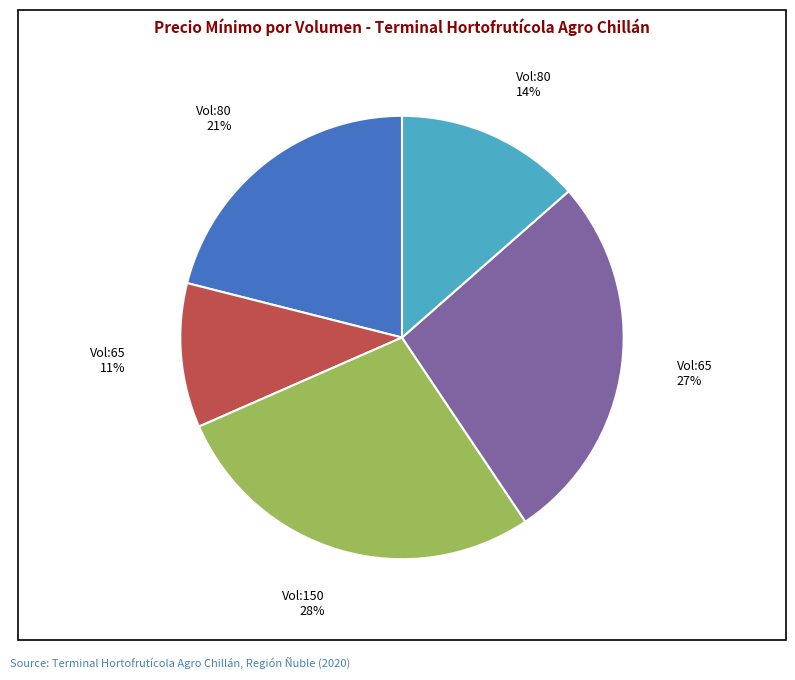

To the nearest percent, what is the average slice percentage?

20%